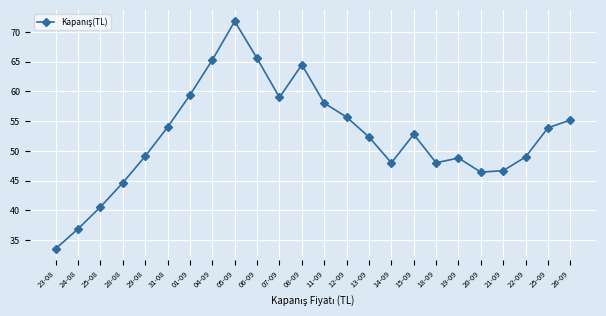

Which label corresponds to the largest value in the chart?

05-09